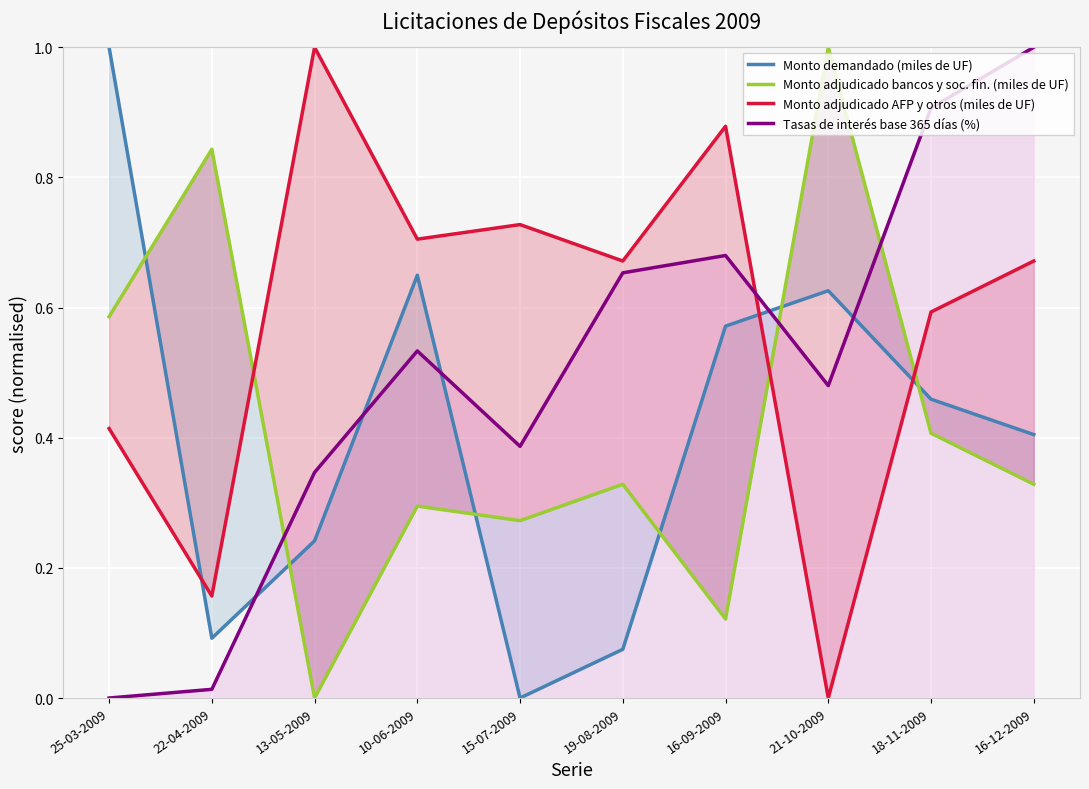

How many data points in Monto adjudicado AFP y otros (miles de UF) are above 0?

9